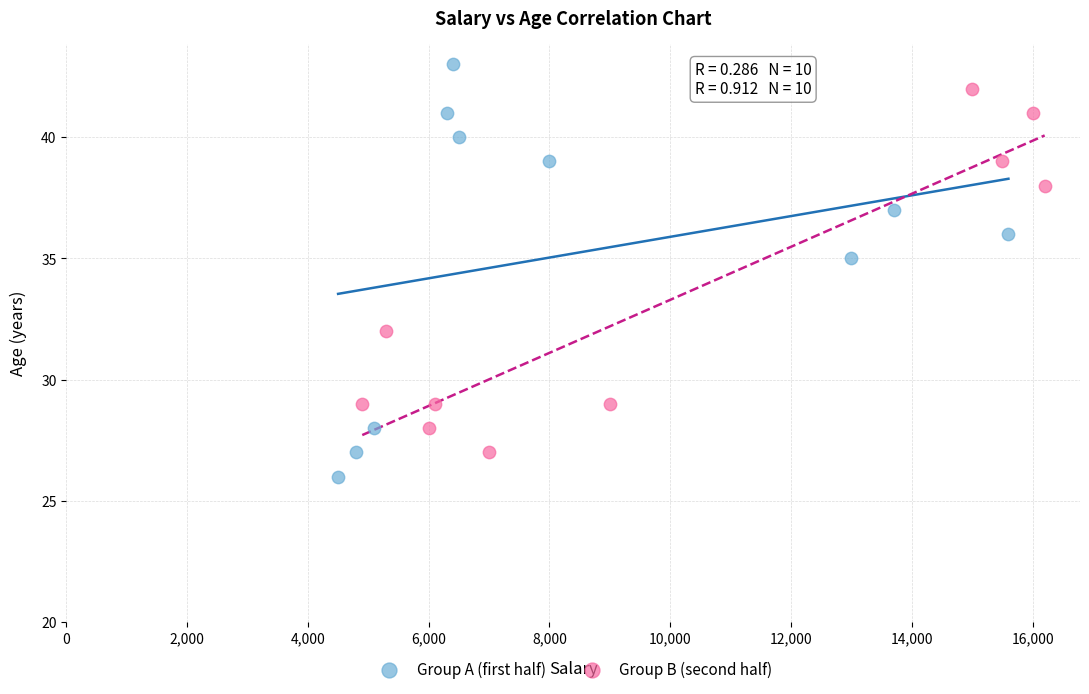

Which series contains the lowest Y value?

Group A (first half)